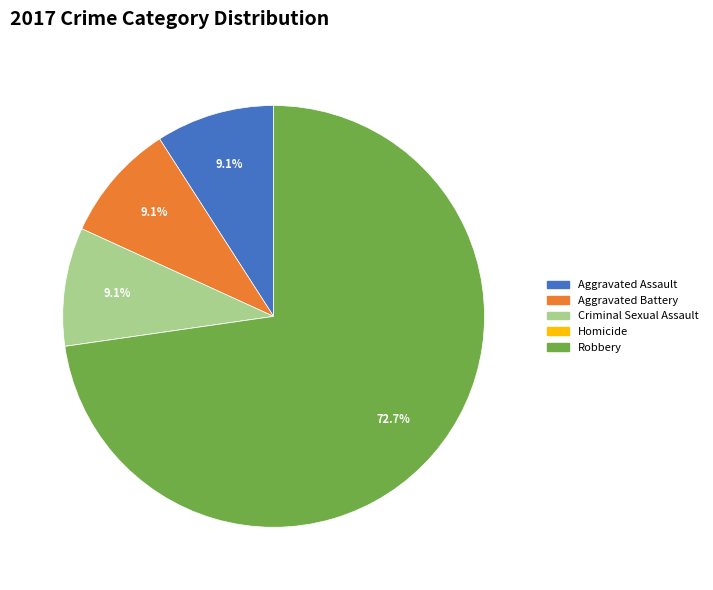

Is there any slice that represents more than half of the pie?

Yes